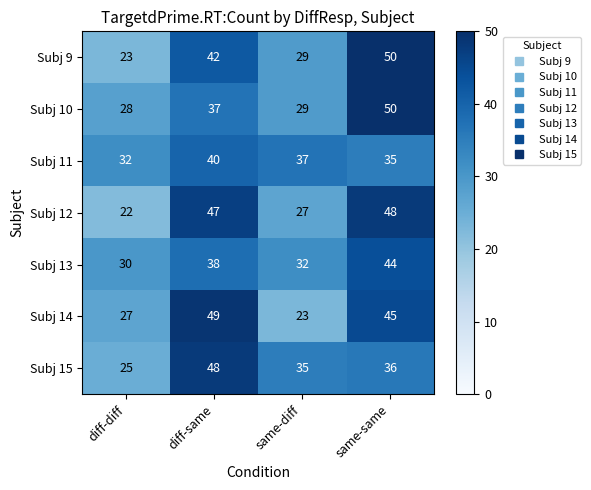

List the labels in order of Subj 13 value, largest first.

same-same, diff-same, same-diff, diff-diff